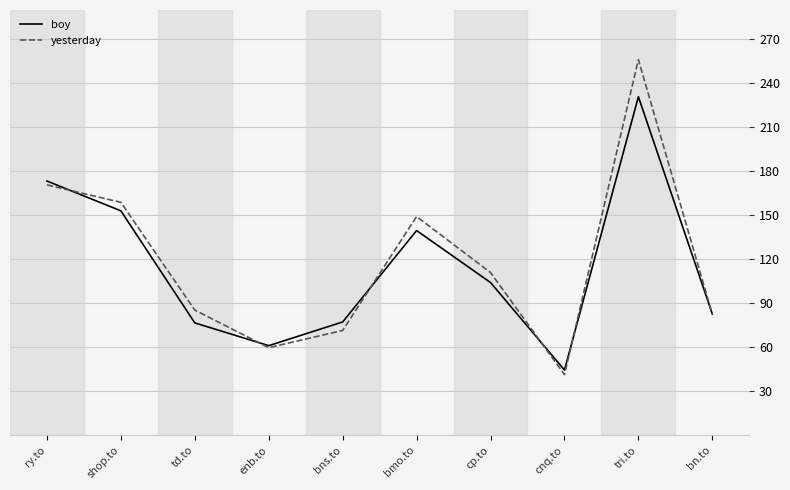

Does the chart have visible grid lines?

Yes